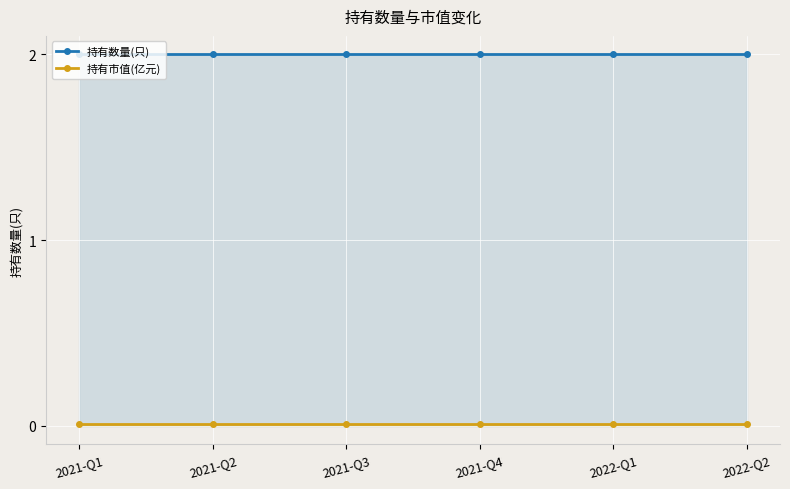

At how many categories does at least one series exceed 1?

6